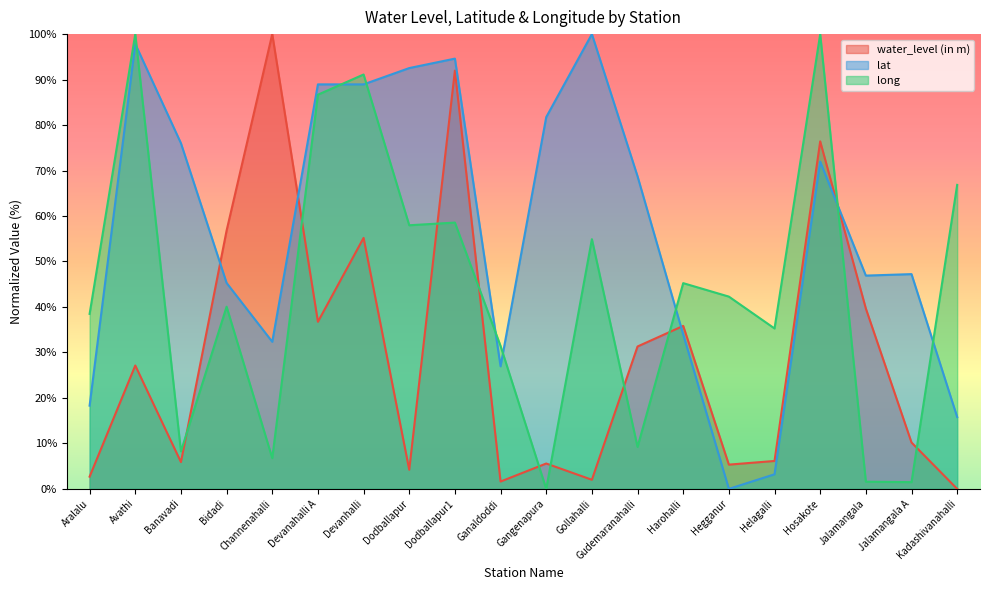

Which series ends up on top after the final intersection of water_level (in m) and long?

long